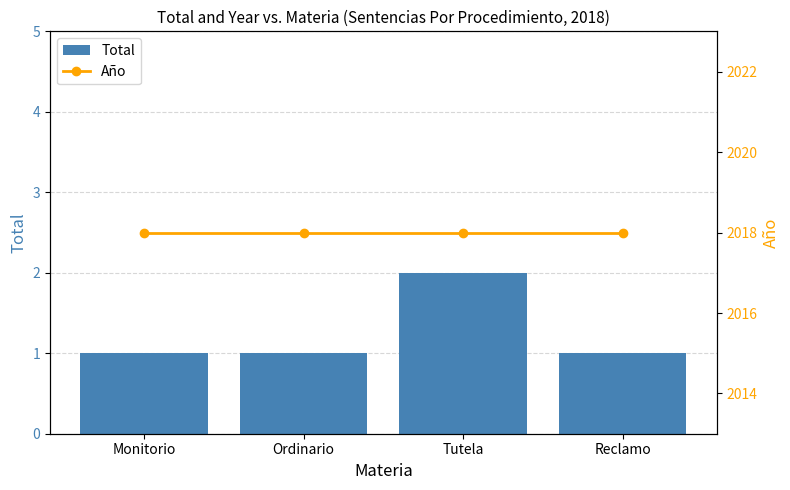

What is the spread (max minus min) of values at Monitorio?

2017